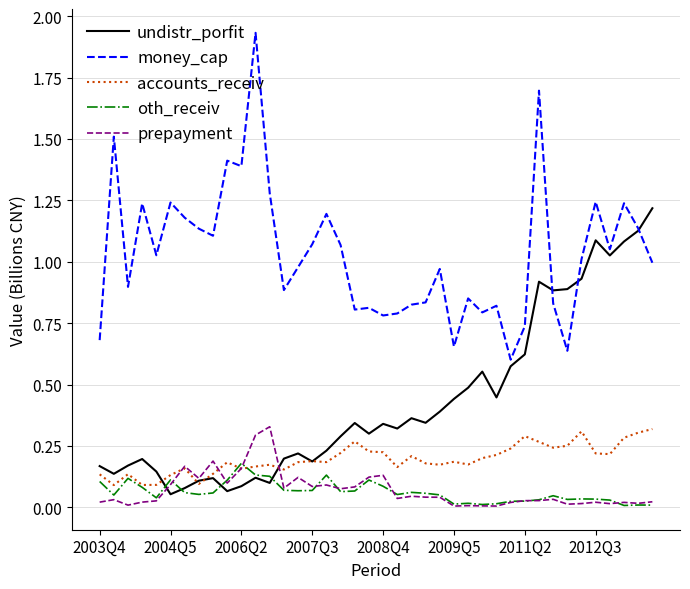

What is the difference between the maximum and minimum values in the money_cap series?

1.3